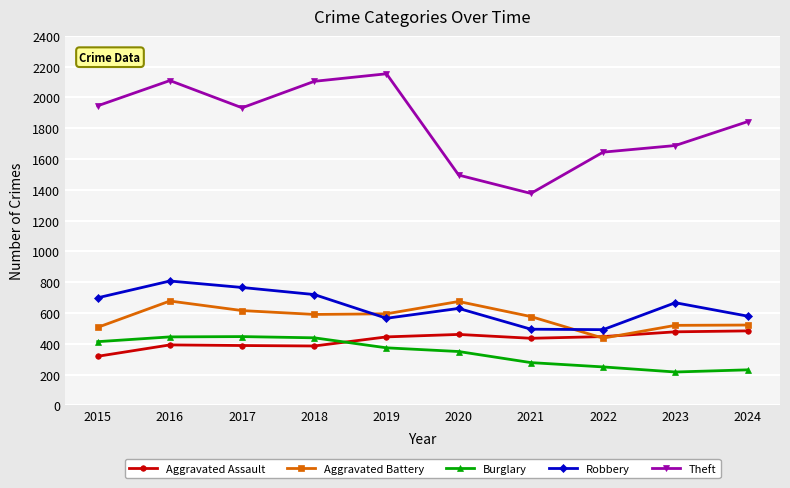

At 2019, list the series in order from smallest to largest.

Burglary, Aggravated Assault, Robbery, Aggravated Battery, Theft